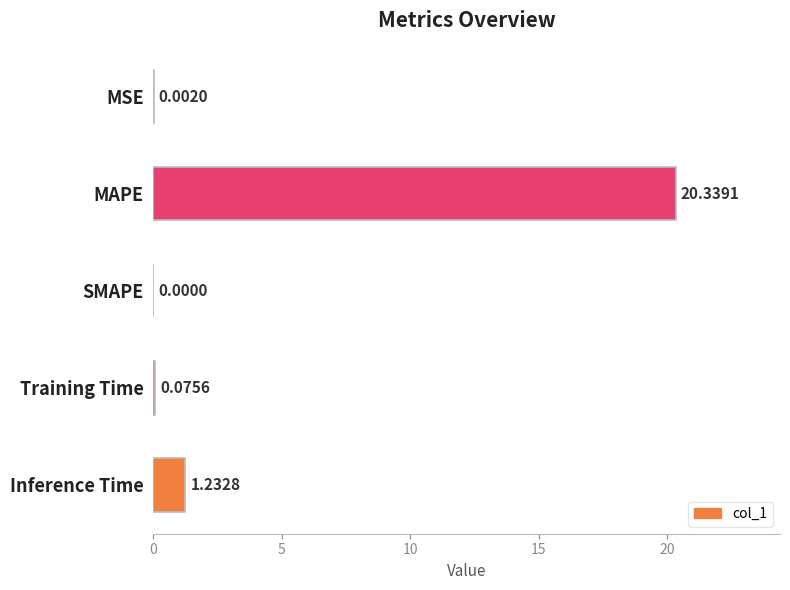

What is the change in value from MAPE to Inference Time?

-19.1